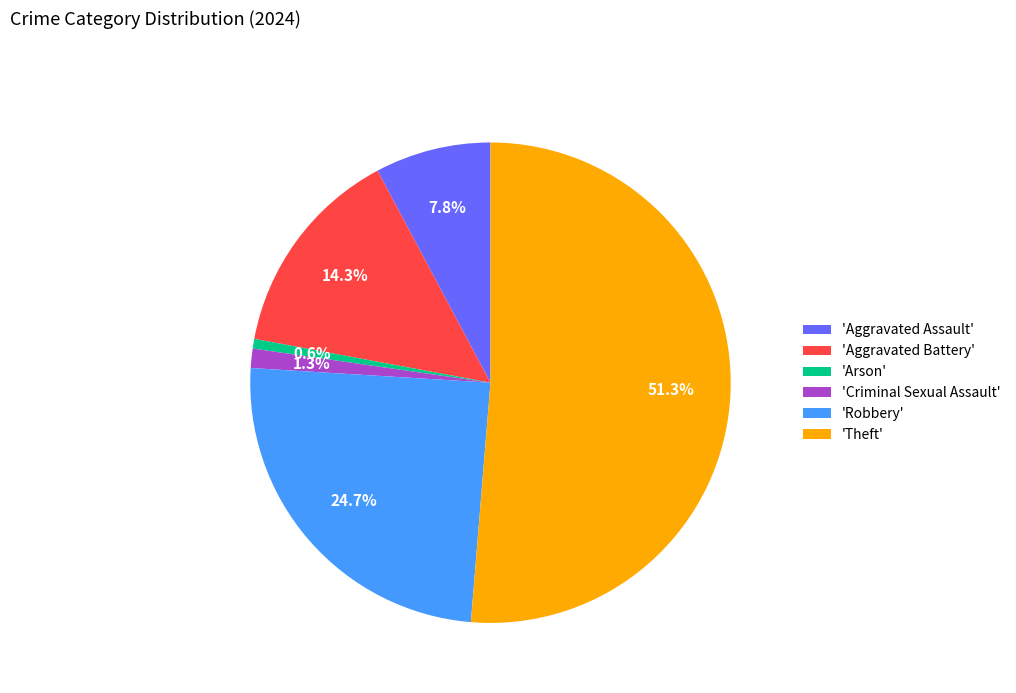

Between 'Robbery' and 'Aggravated Assault', which is larger?

'Robbery'